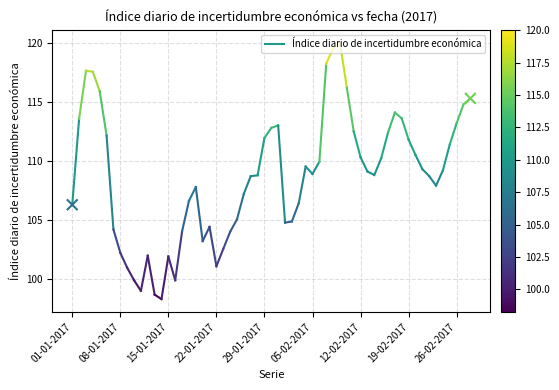

What is the range of X values (max minus min)?

58.0